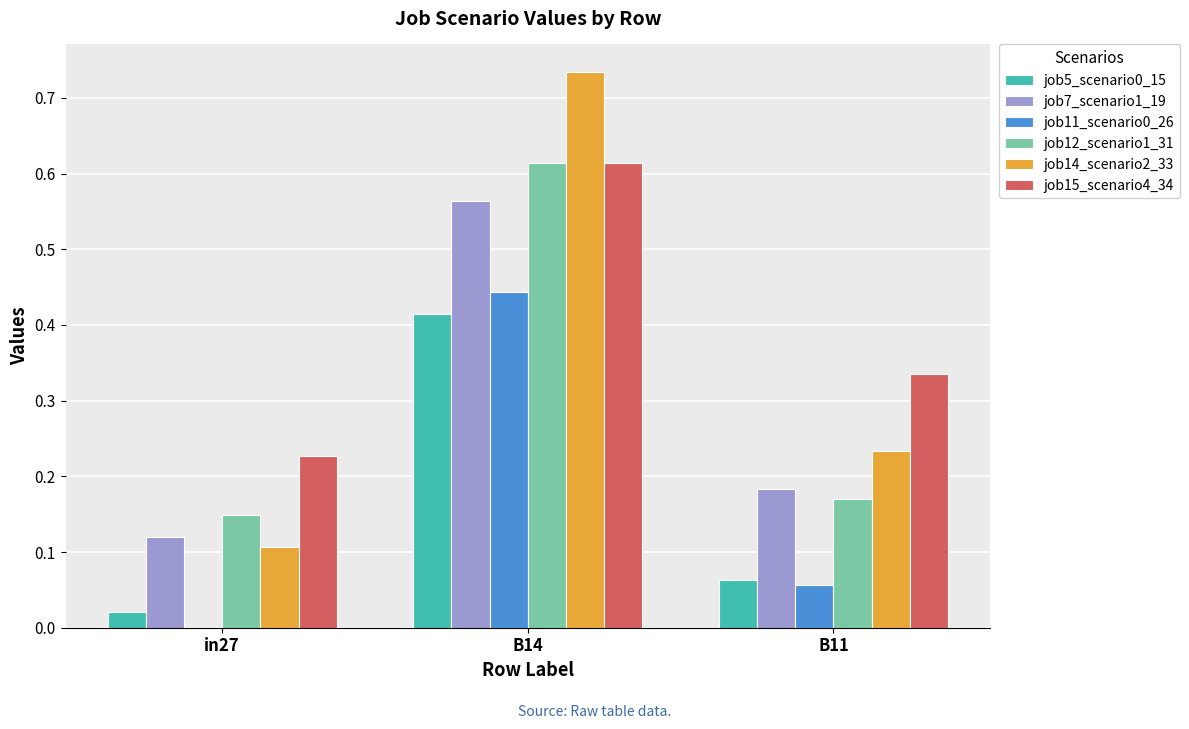

Which series changed the most between B14 and B11?

job14_scenario2_33